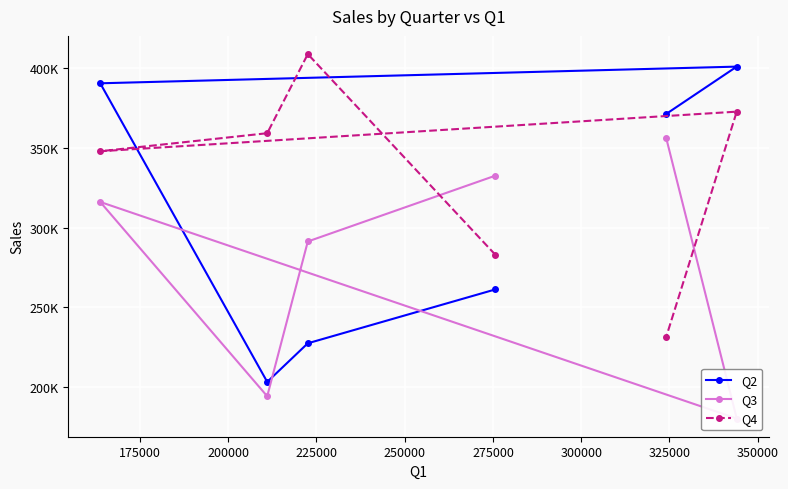

List the series in order of their overall mean, lowest first.

Q3, Q2, Q4